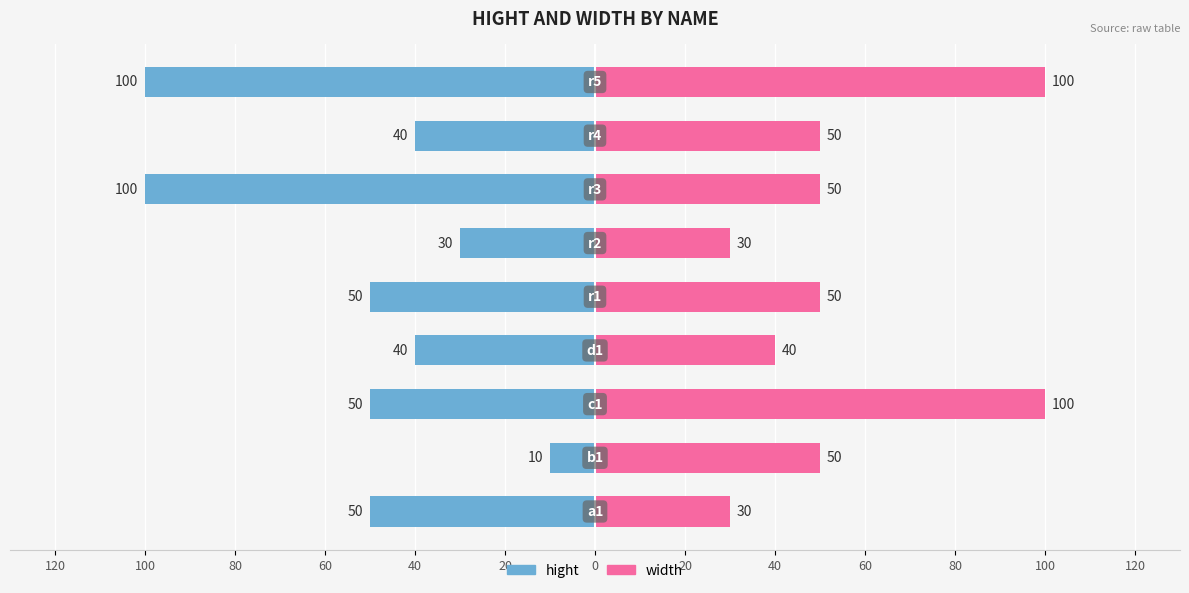

List the series in order of their overall mean, lowest first.

hight, width